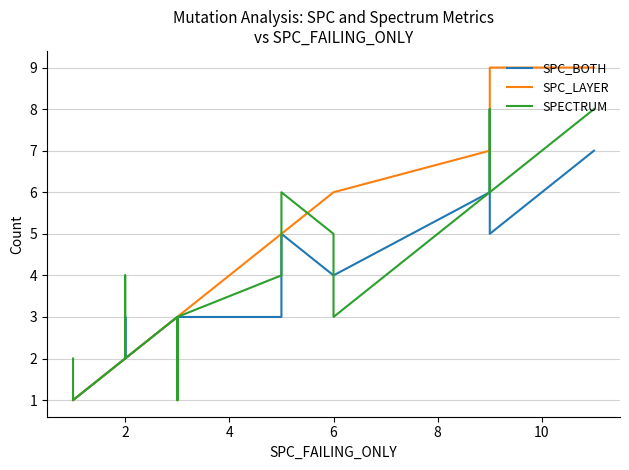

How many times do SPC_BOTH and SPECTRUM cross each other?

2